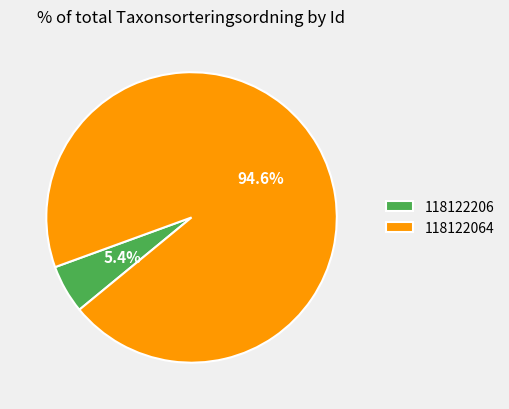

The 118122206 slice represents 1% of the pie. True or false?

False